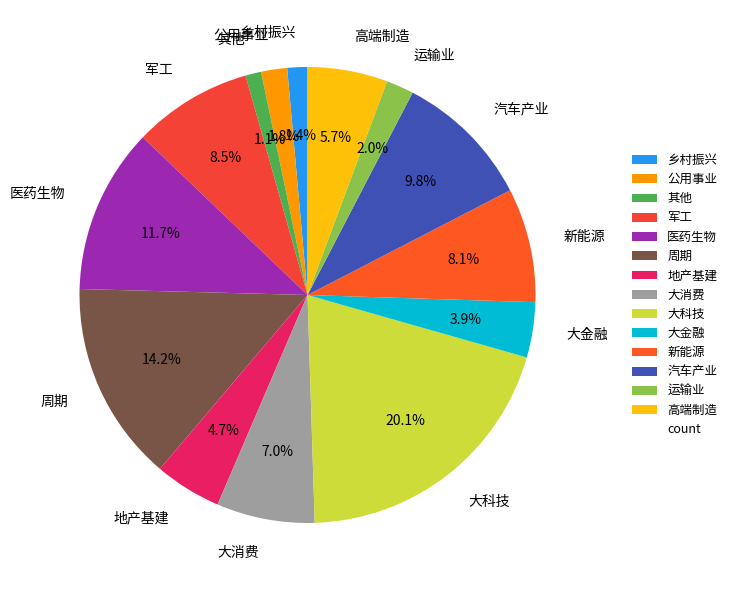

Is 其他 the majority of the pie?

No